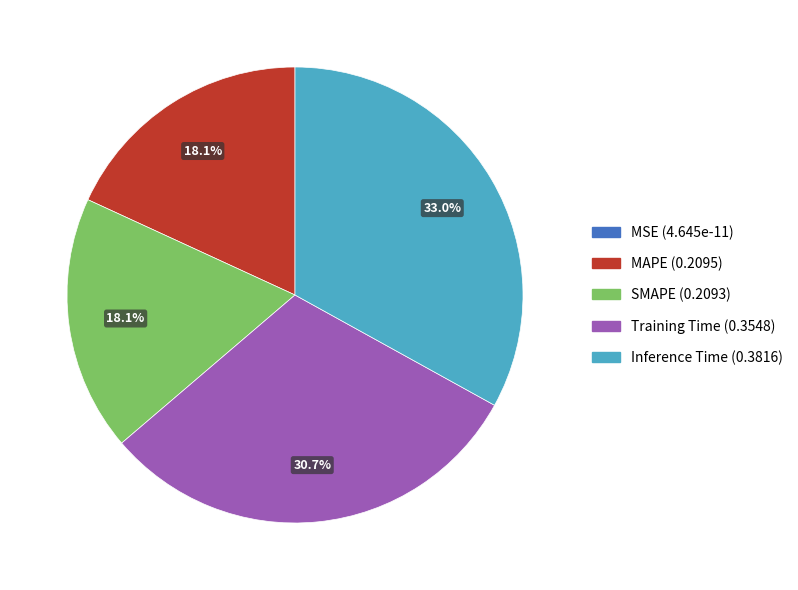

Is there any slice that represents more than half of the pie?

No